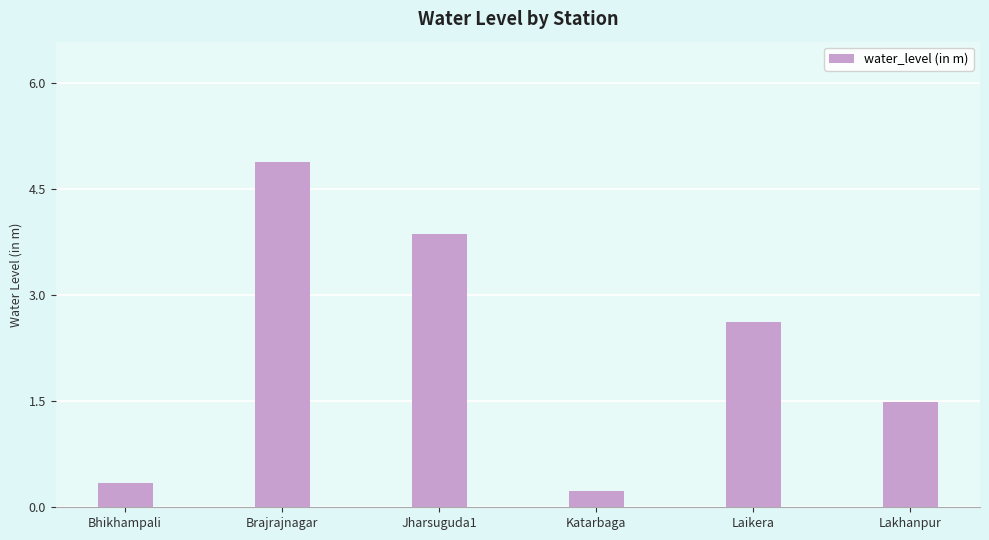

Rank the categories by value from highest to lowest.

Brajrajnagar, Jharsuguda1, Laikera, Lakhanpur, Bhikhampali, Katarbaga